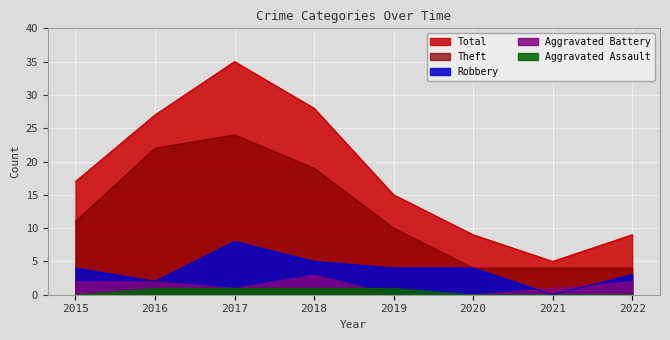

How many Robbery values are between 3 and 5?

5